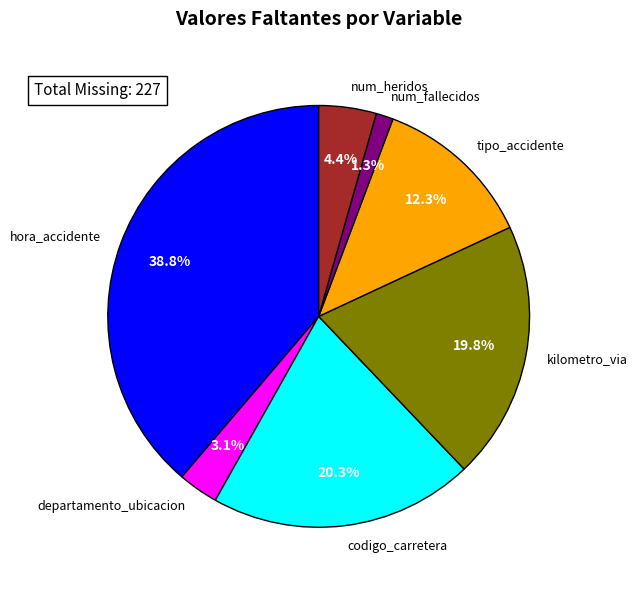

To the nearest percent, what percentage of the pie is tipo_accidente?

12%